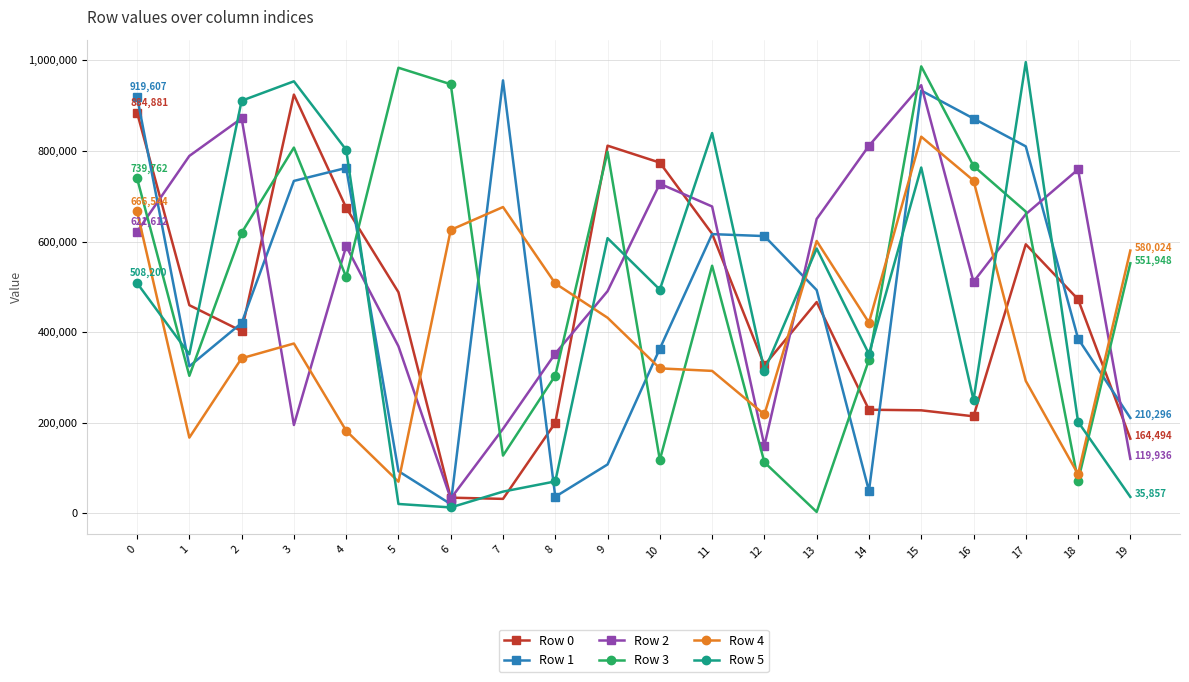

Where do Row 1 and Row 3 first cross each other?

1 and 2